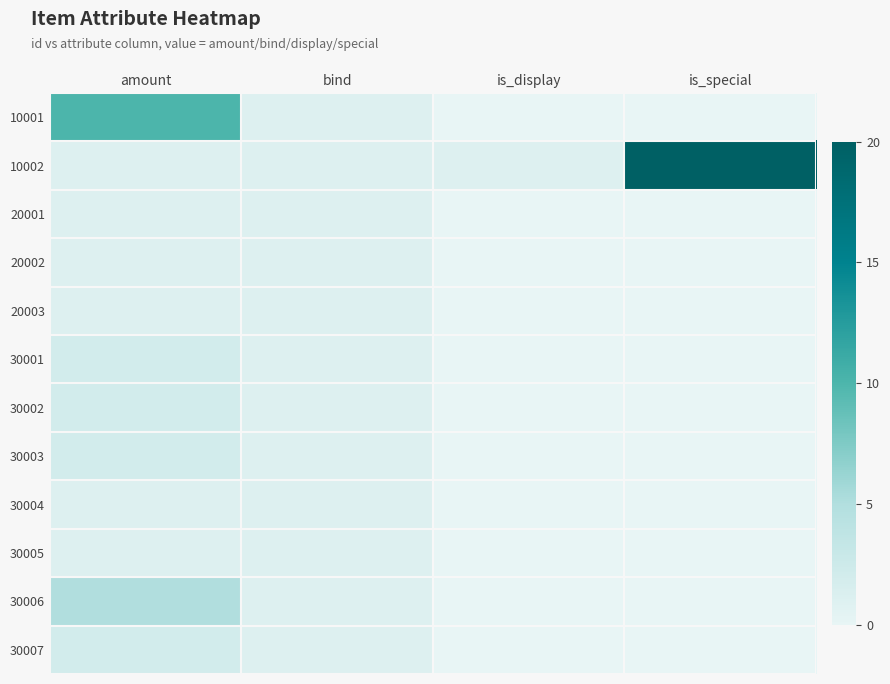

Which has a higher value, bind or amount?

amount